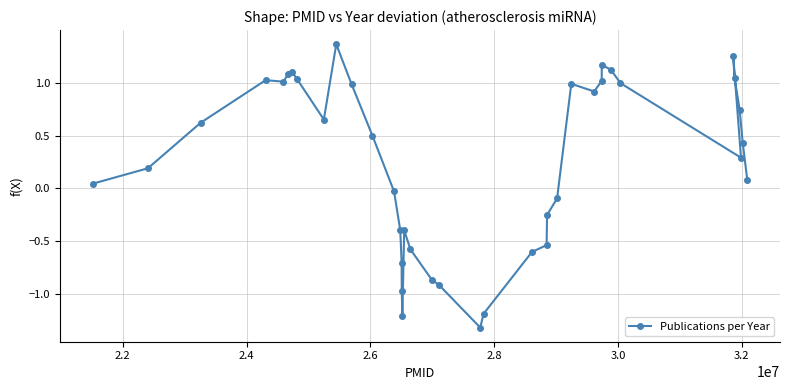

How many points are lower than both their immediate neighbors (excluding endpoints)?

6